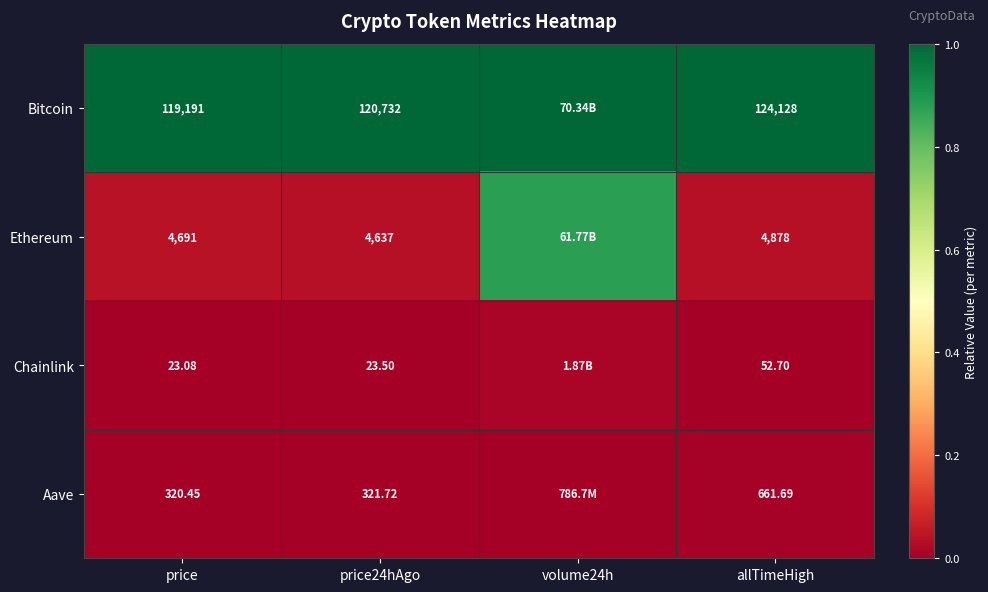

At which category is the sum across all series the highest?

volume24h